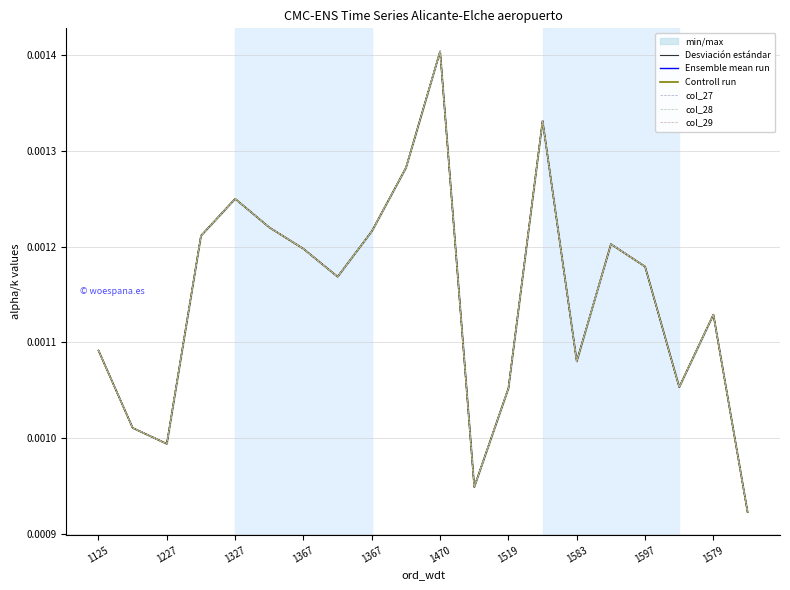

True or false: Ensemble mean run and col_29 intersect in this chart.

False